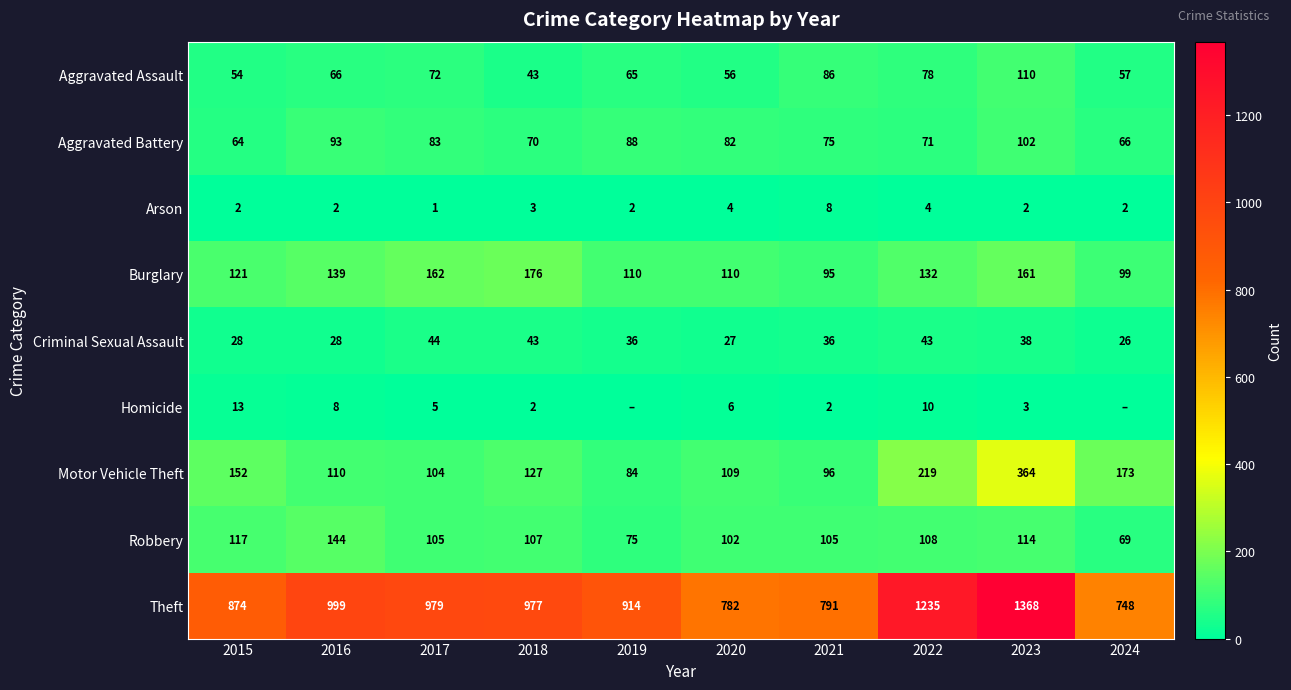

What is the difference between the maximum and minimum values in the Aggravated Battery series?

38